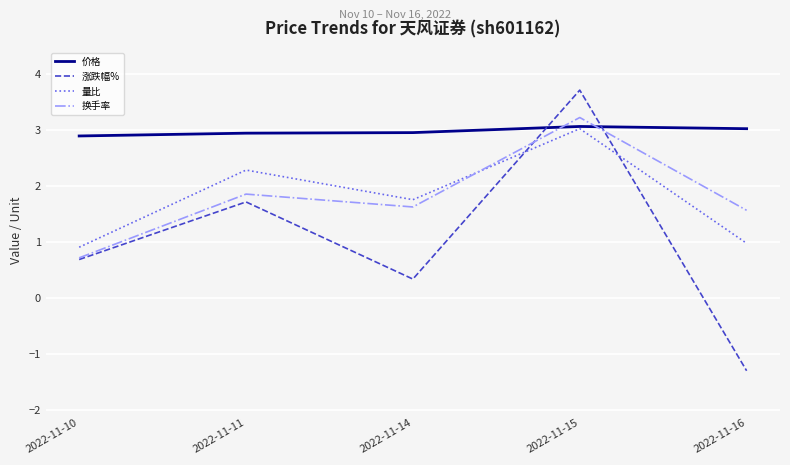

Reading right to left, extract all data points from this chart.

价格: 2022-11-16=3.0	2022-11-15=3.1	2022-11-14=3.0	2022-11-11=3.0	2022-11-10=2.9
涨跌幅%: 2022-11-16=-1.3	2022-11-15=3.7	2022-11-14=0.3	2022-11-11=1.7	2022-11-10=0.7
量比: 2022-11-16=1.0	2022-11-15=3.0	2022-11-14=1.8	2022-11-11=2.3	2022-11-10=0.9
换手率: 2022-11-16=1.6	2022-11-15=3.2	2022-11-14=1.6	2022-11-11=1.9	2022-11-10=0.7